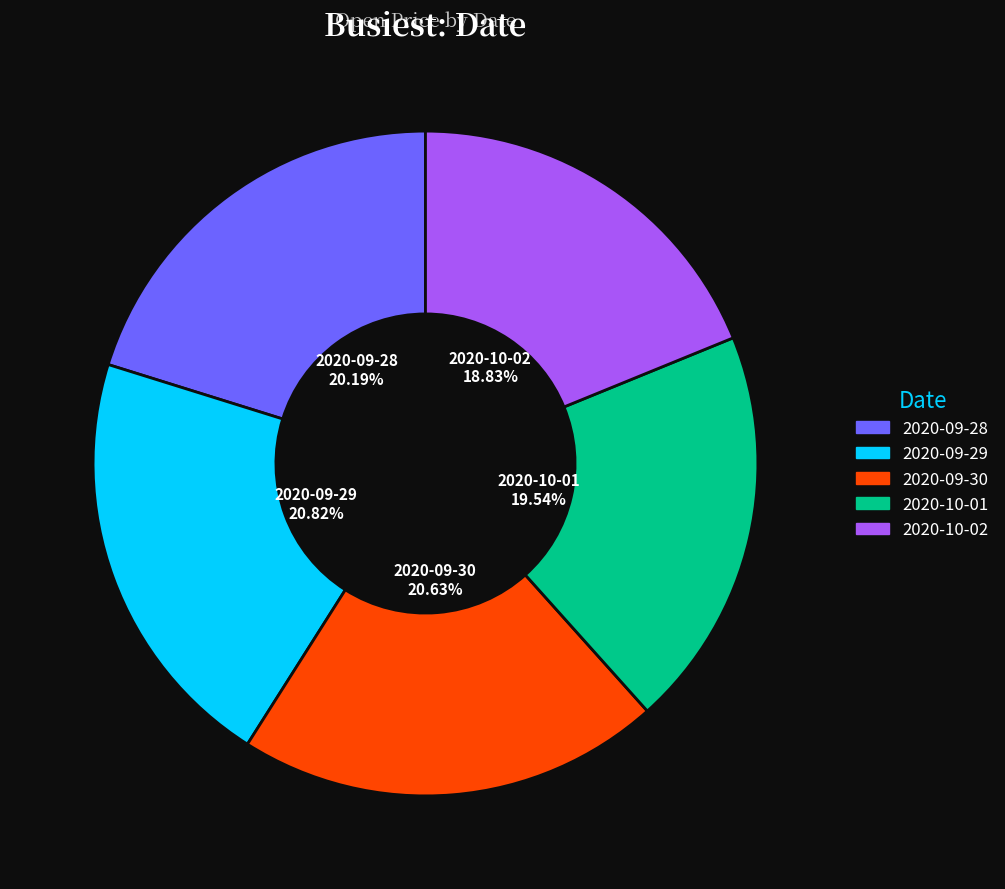

How many segments does this pie chart have?

5